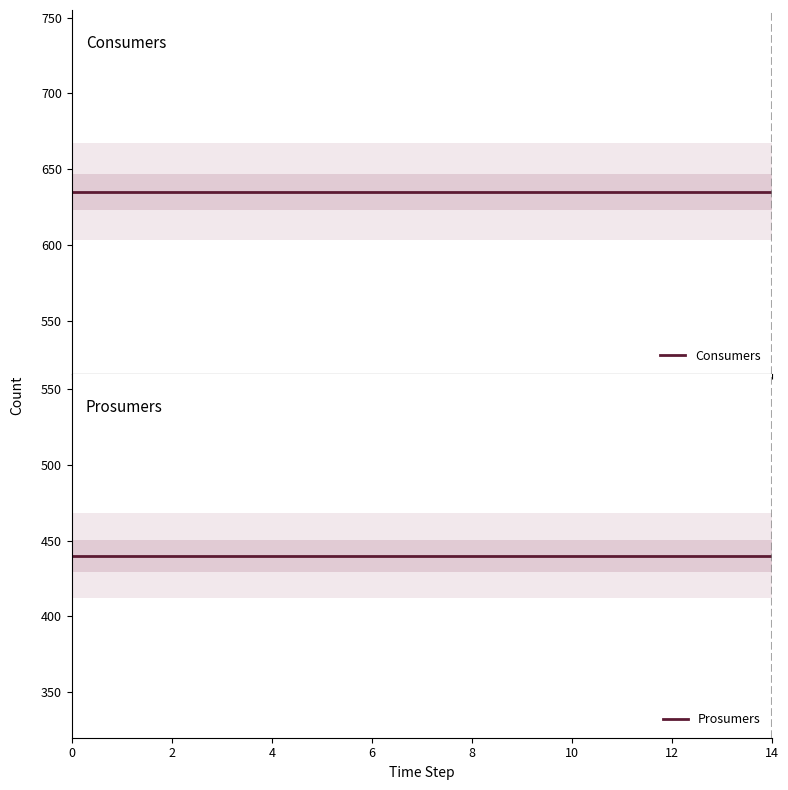

True or false: Prosumers has more than 2 points higher than both neighbors.

False